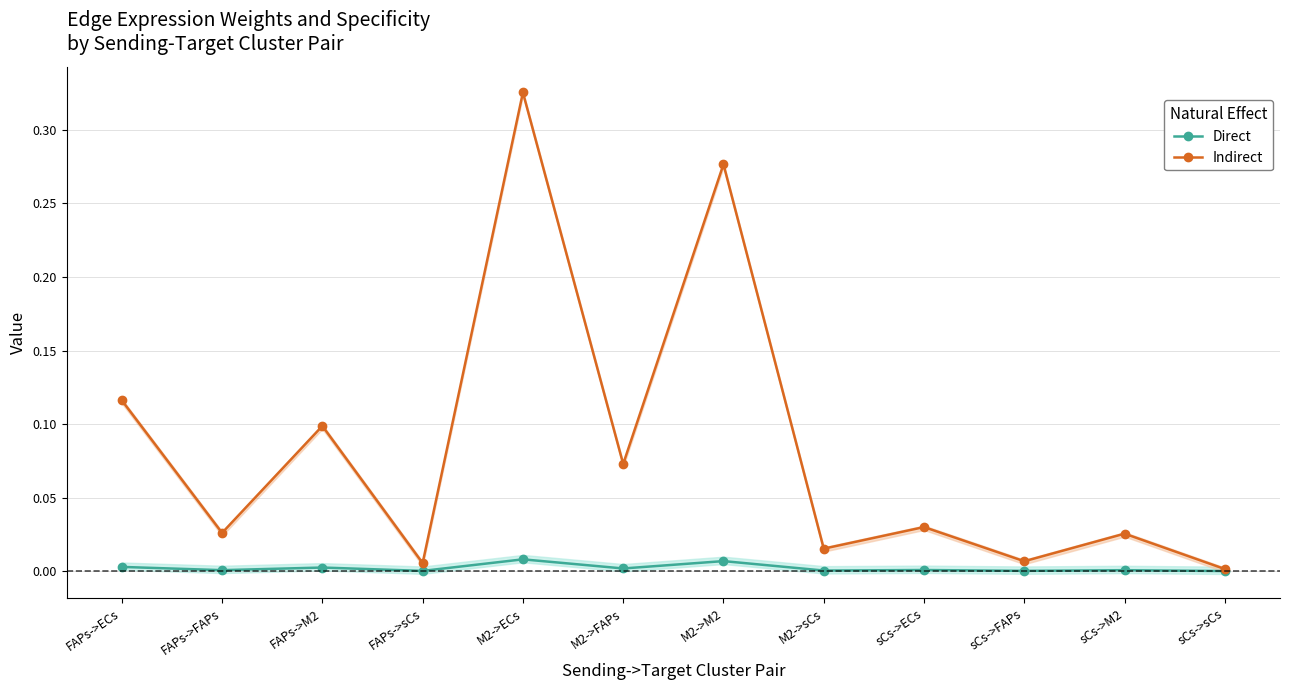

At which label is Direct closest to 0?

sCs->sCs